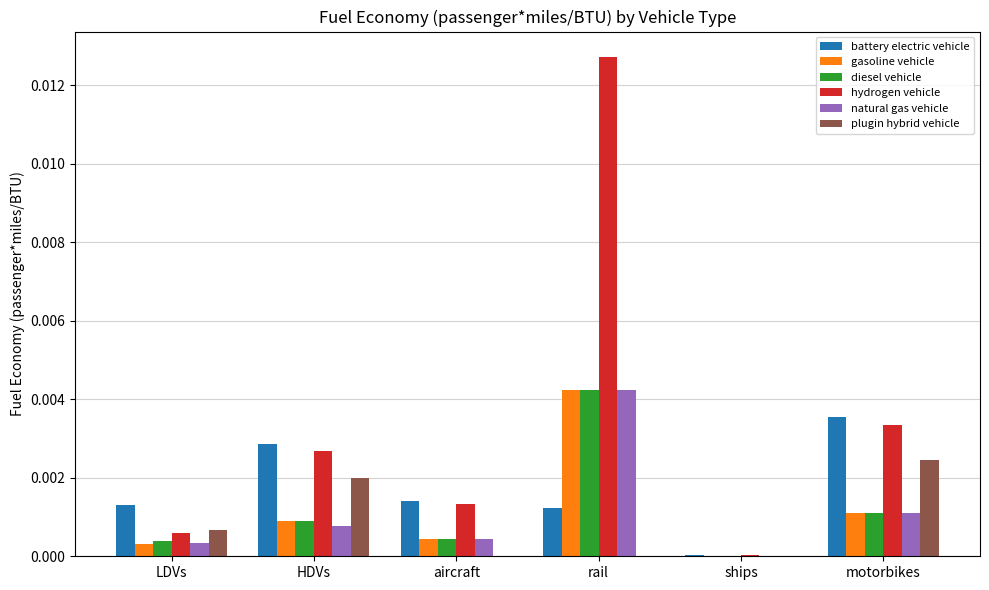

Is the value of gasoline vehicle at aircraft greater than the value of natural gas vehicle at ships?

Yes